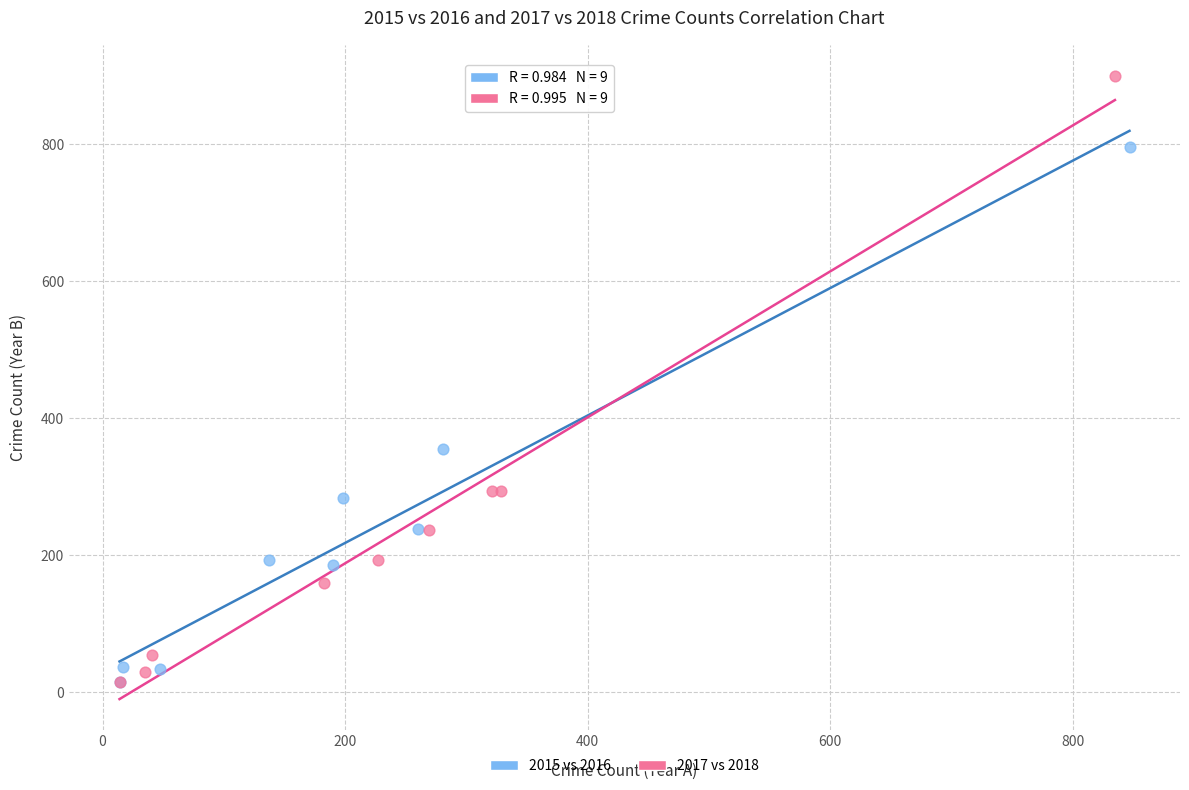

Which series has the widest spread of Y values?

2017 vs 2018